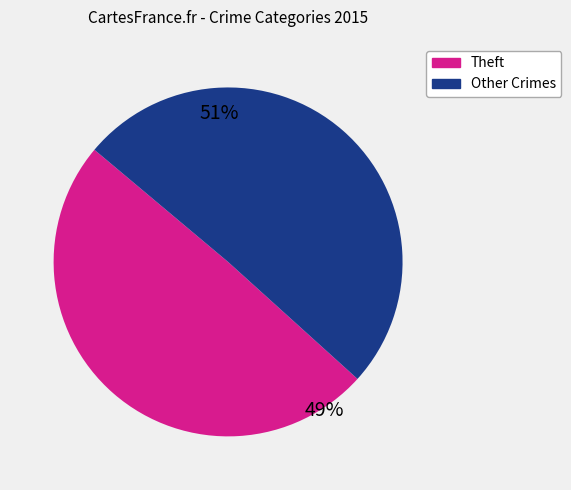

To the nearest percent, what is the average slice percentage?

50%